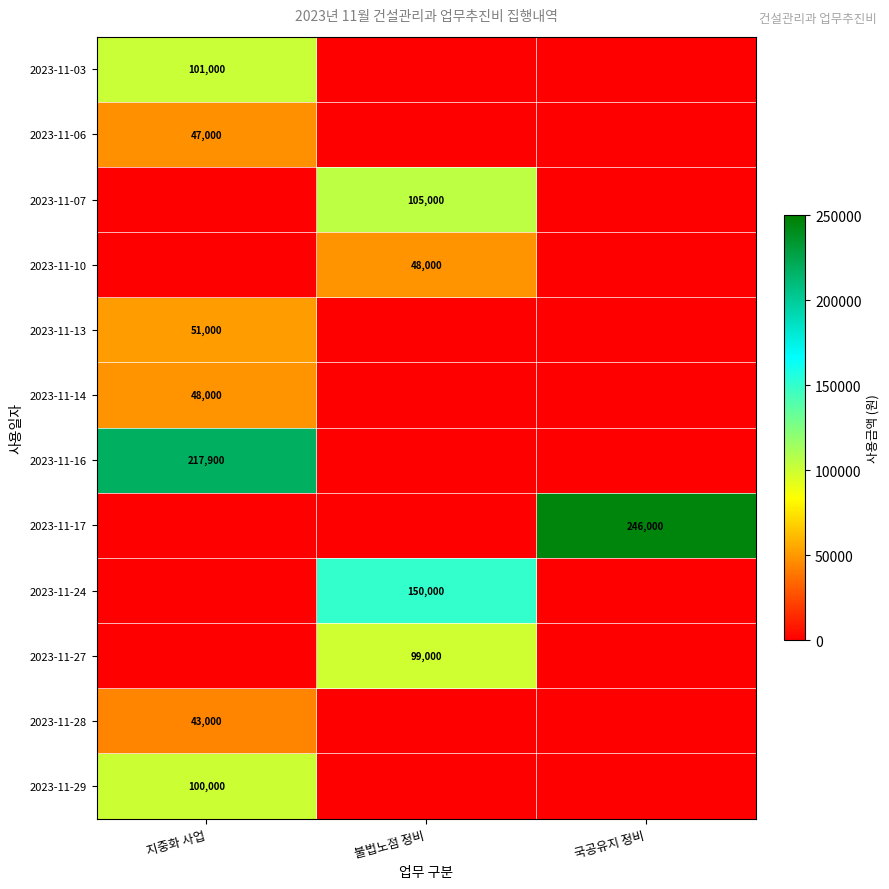

Is it true that 2023-11-10 equals 82828 at 불법노점 정비?

False